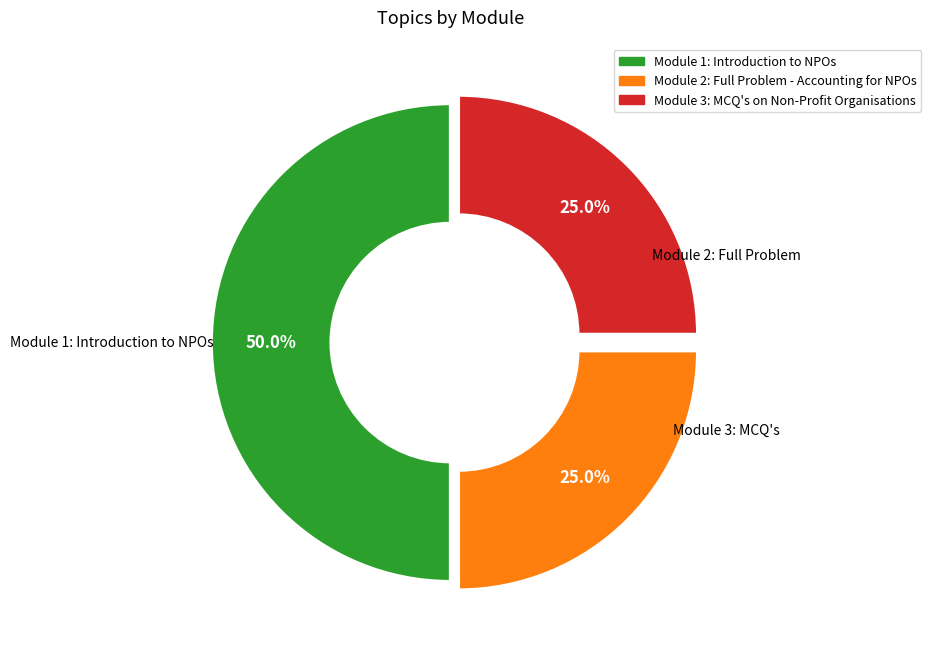

How many slices are in this pie chart?

3